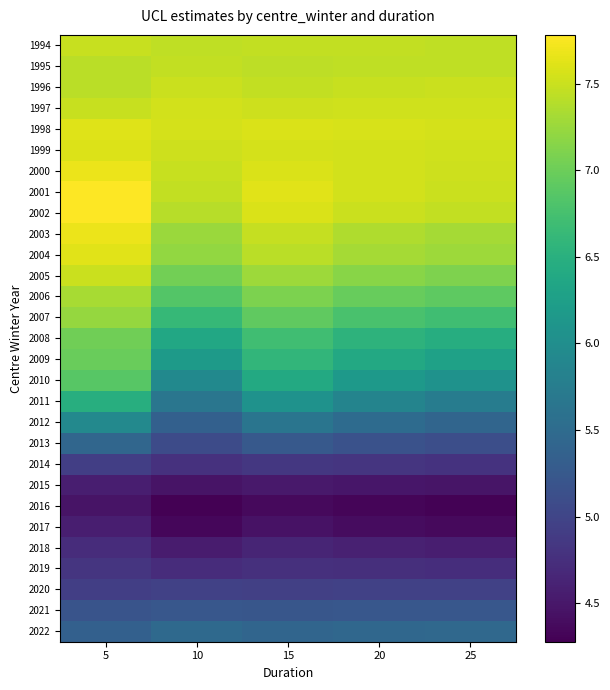

Which has a higher value, 25 or 10?

25